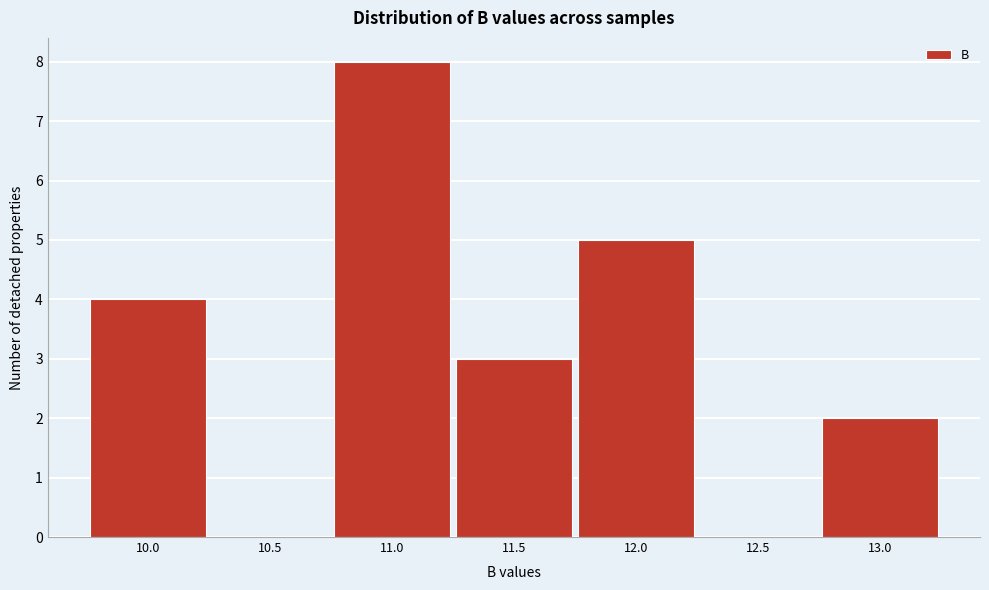

Reading right to left, extract all data points from this chart.

13.0=2	12.5=0	12.0=5	11.5=3	11.0=8	10.5=0	10.0=4